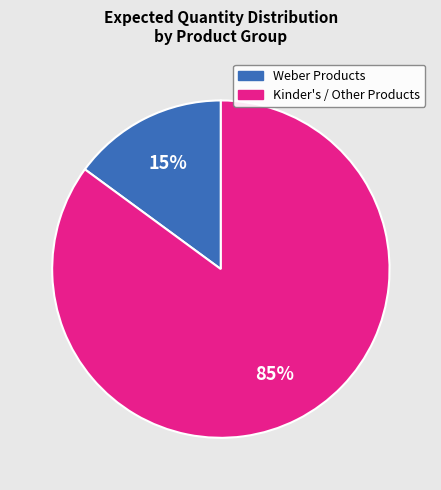

Is there any slice that represents more than half of the pie?

Yes